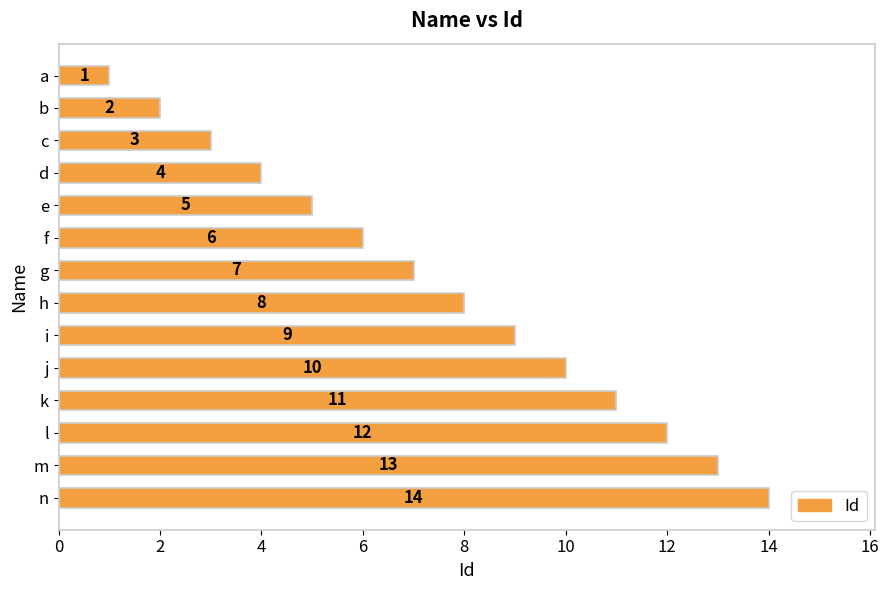

List the labels in order of value, largest first.

n, m, l, k, j, i, h, g, f, e, d, c, b, a